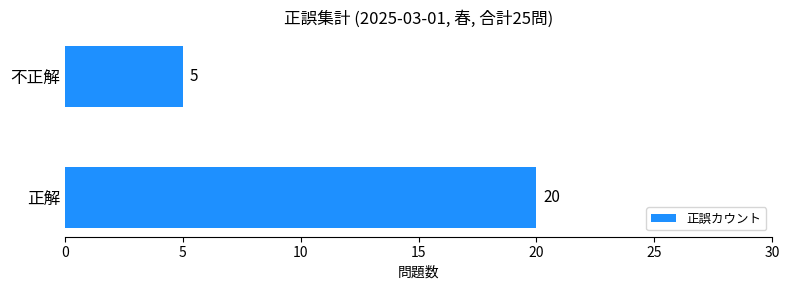

The chart shows a value of 8 at 不正解. True or false?

False